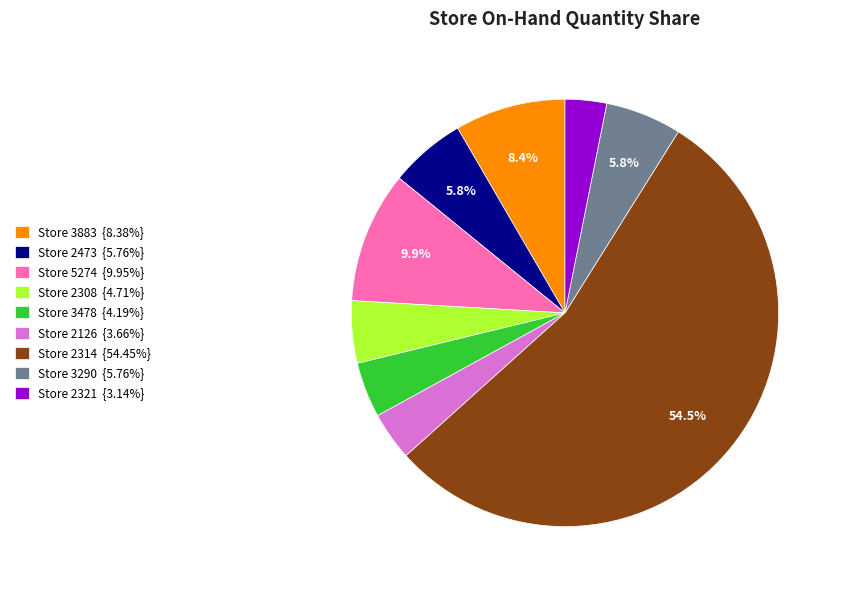

Does Store 2314 {54.45%} represent more than half of the total?

Yes